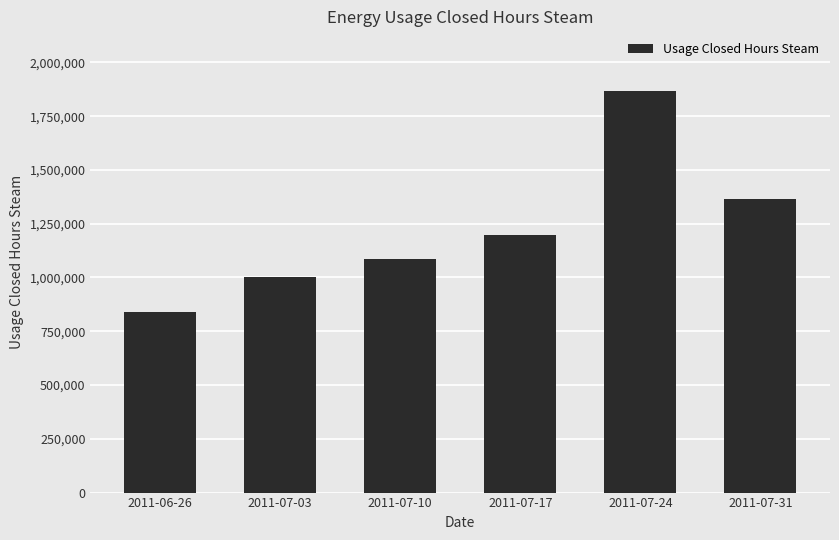

What is the difference between the maximum and minimum values?

1024432